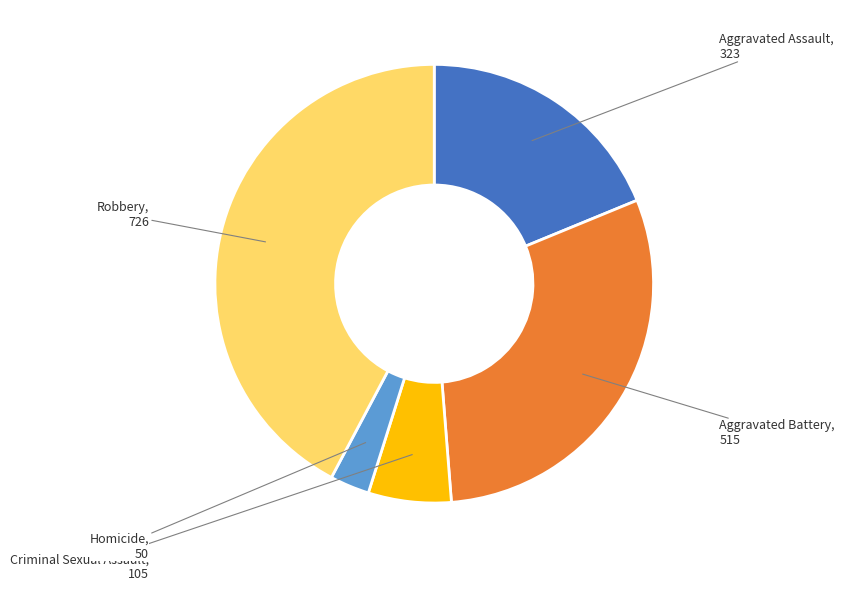

Is the sum of Criminal Sexual Assault and Aggravated Assault greater than half?

No